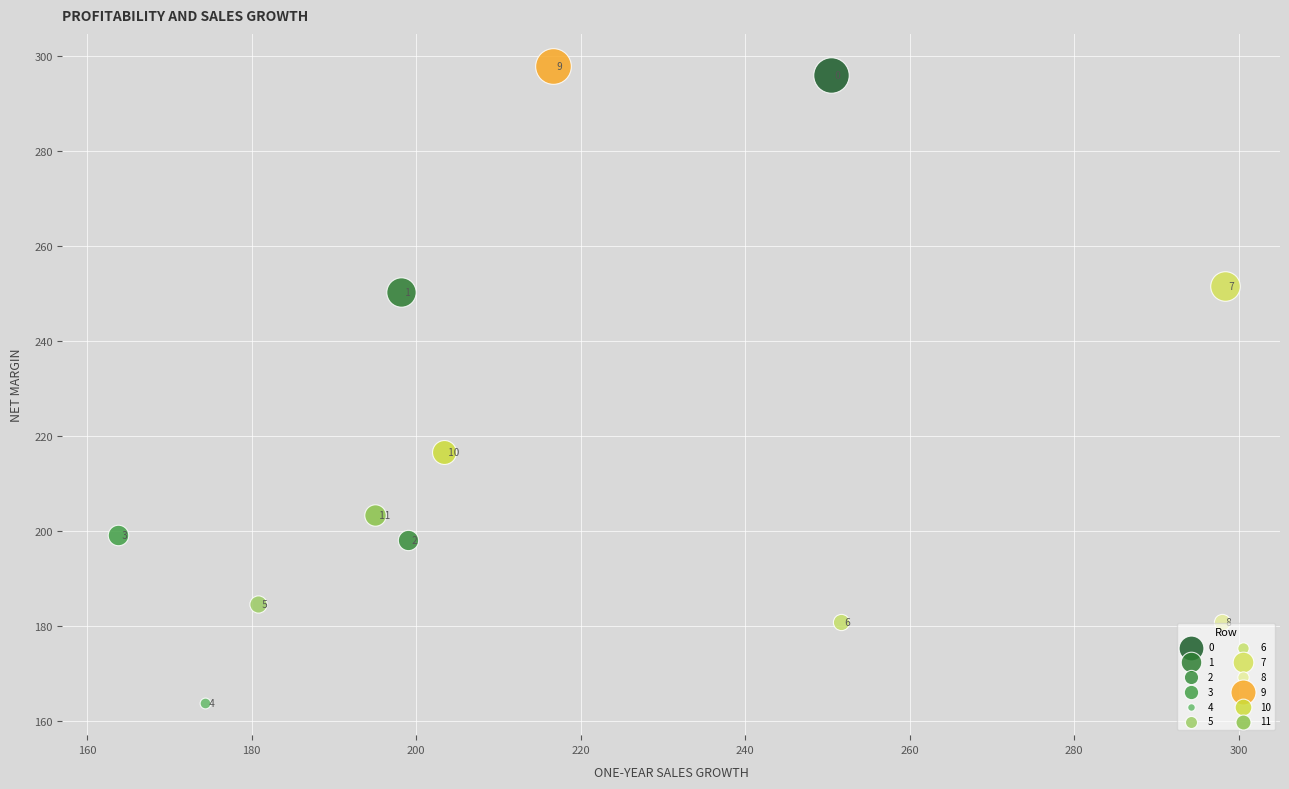

What are all the series names shown in the legend?

0, 1, 2, 3, 4, 5, 6, 7, 8, 9, 10, 11